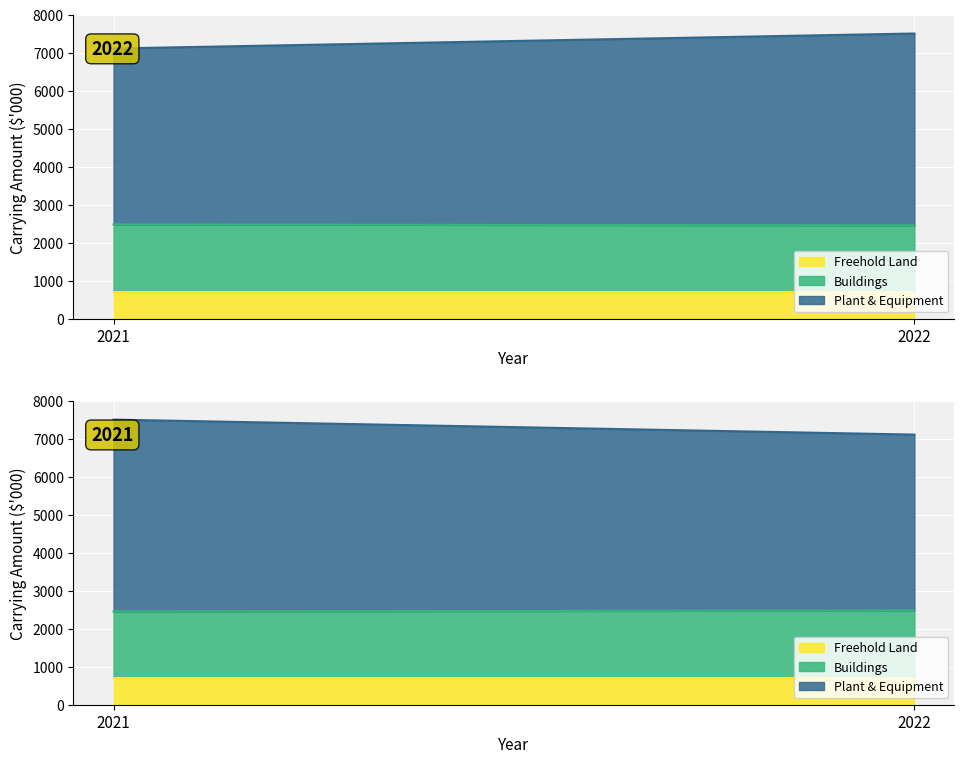

What is the maximum value for Plant & Equipment?

5056